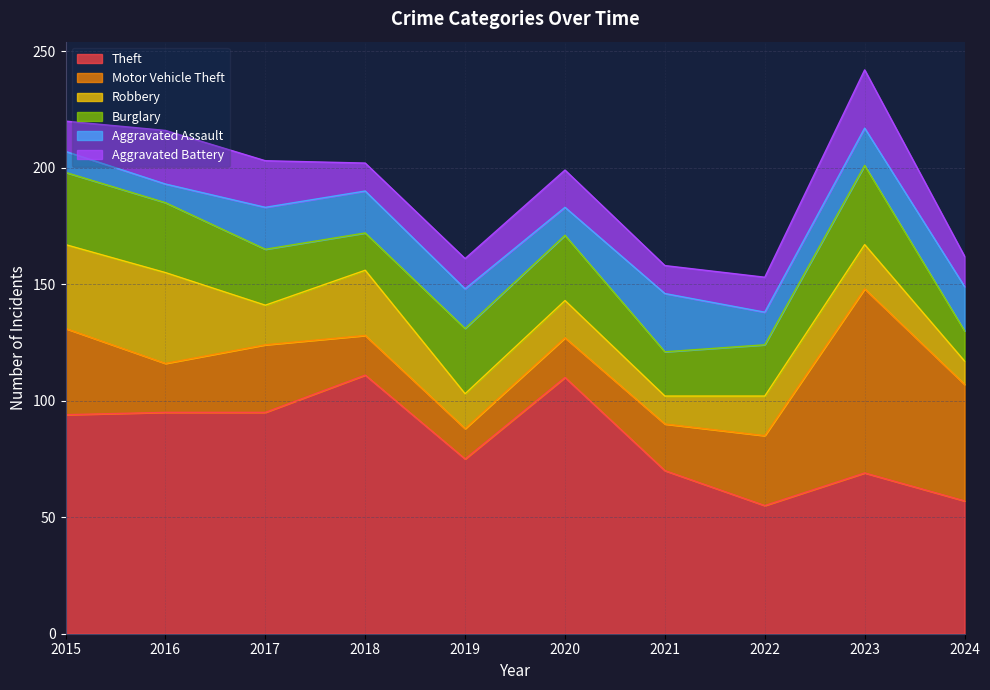

The Burglary series shows 31 at 2015. True or false?

True